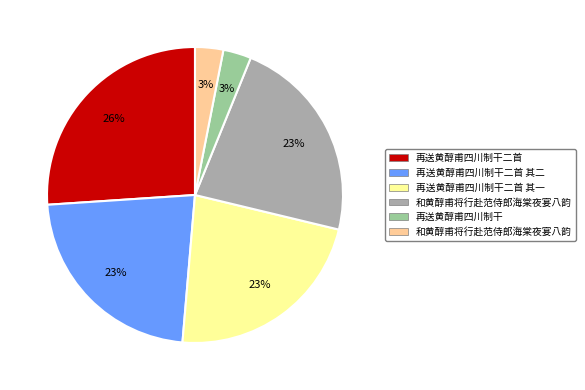

To the nearest percent, what is the average slice percentage?

17%